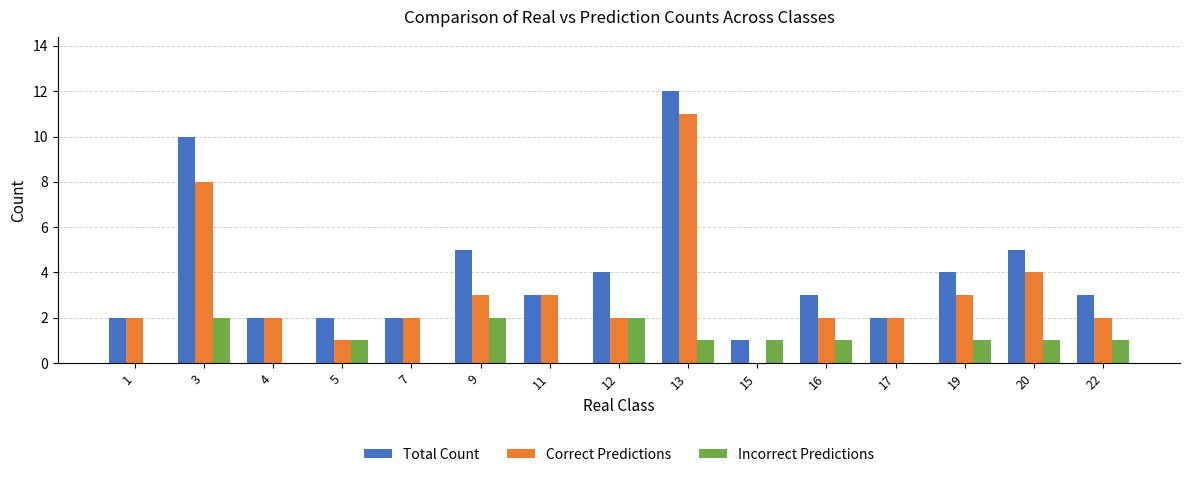

At which label does Total Count reach its peak?

13